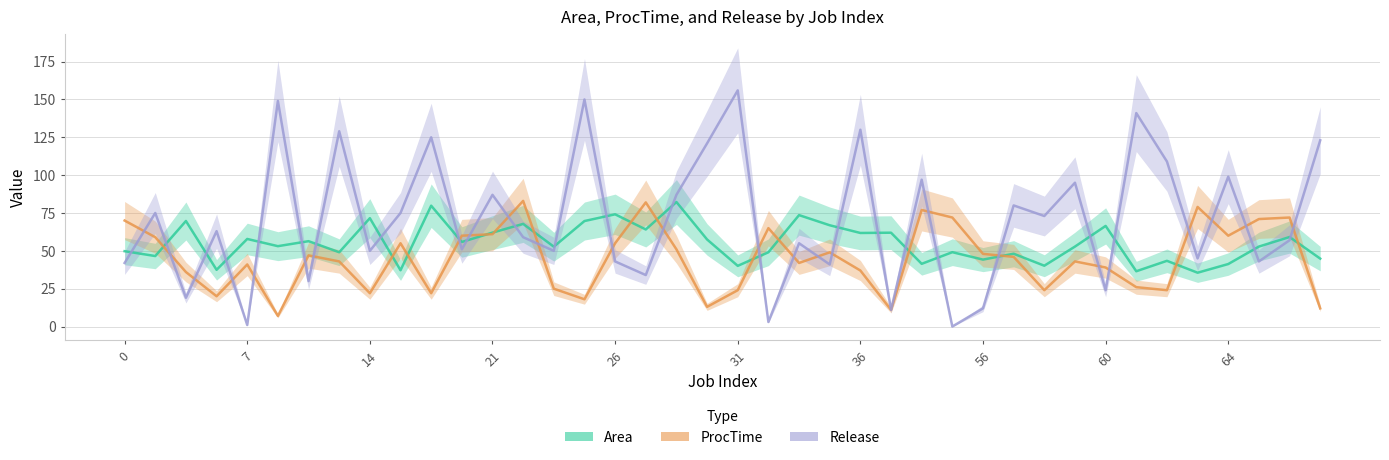

Count the number of data series in this chart.

3